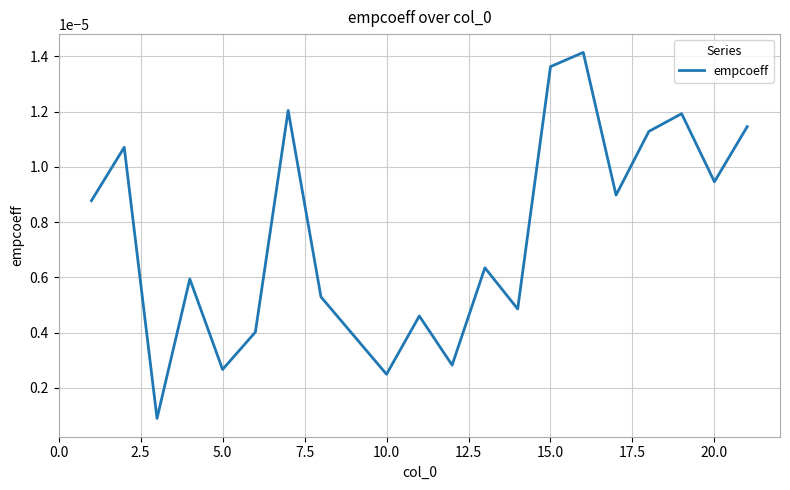

How many lines are shown in the chart?

1